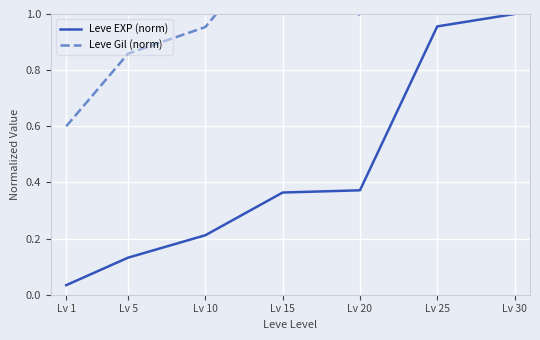

At which category is the sum across all series the highest?

Lv 30